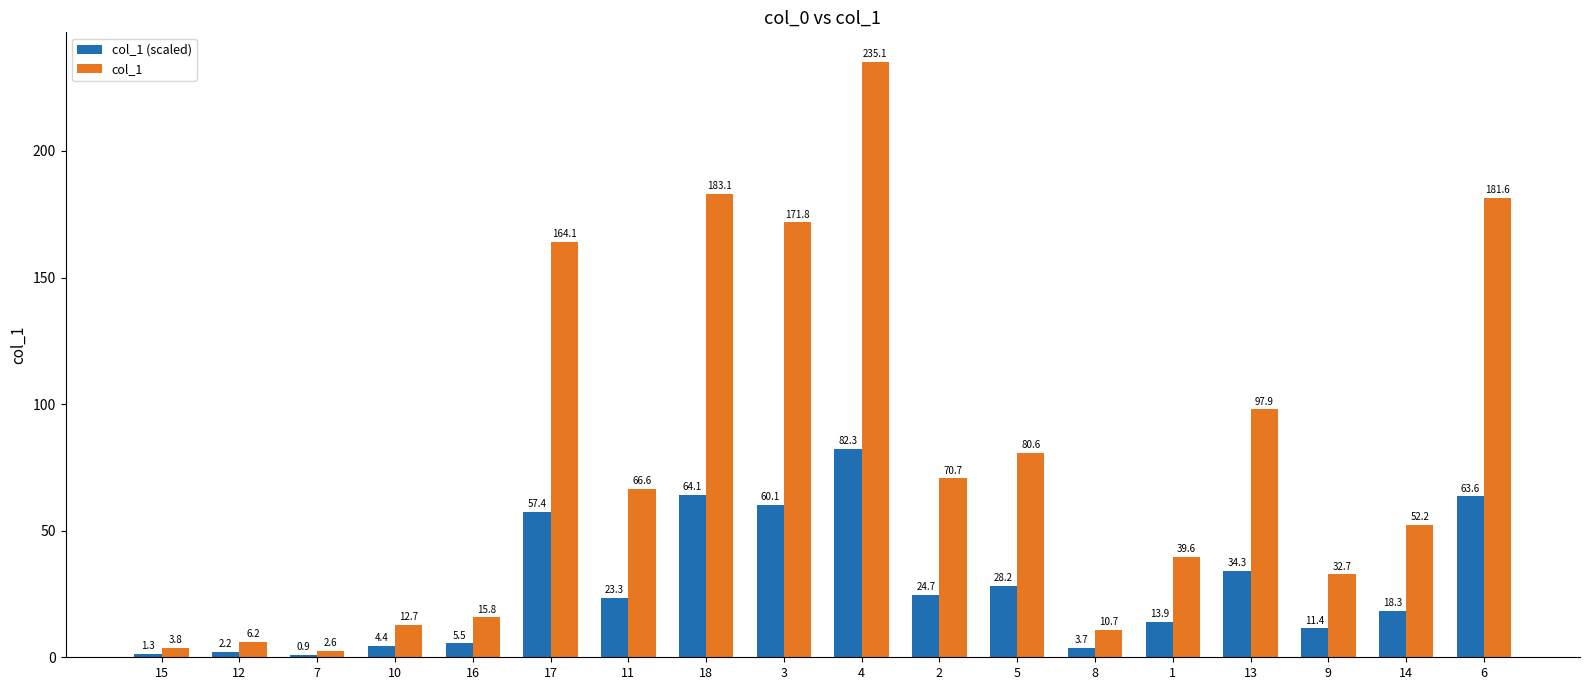

What position from the right is 15?

18